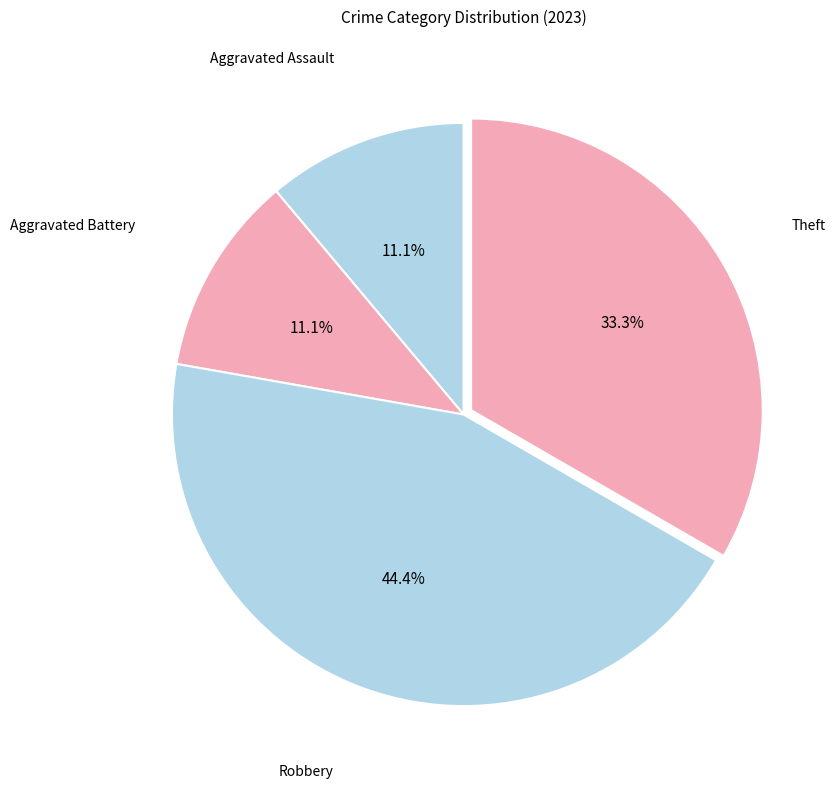

Rank the categories by value from lowest to highest.

Aggravated Assault, Aggravated Battery, Theft, Robbery